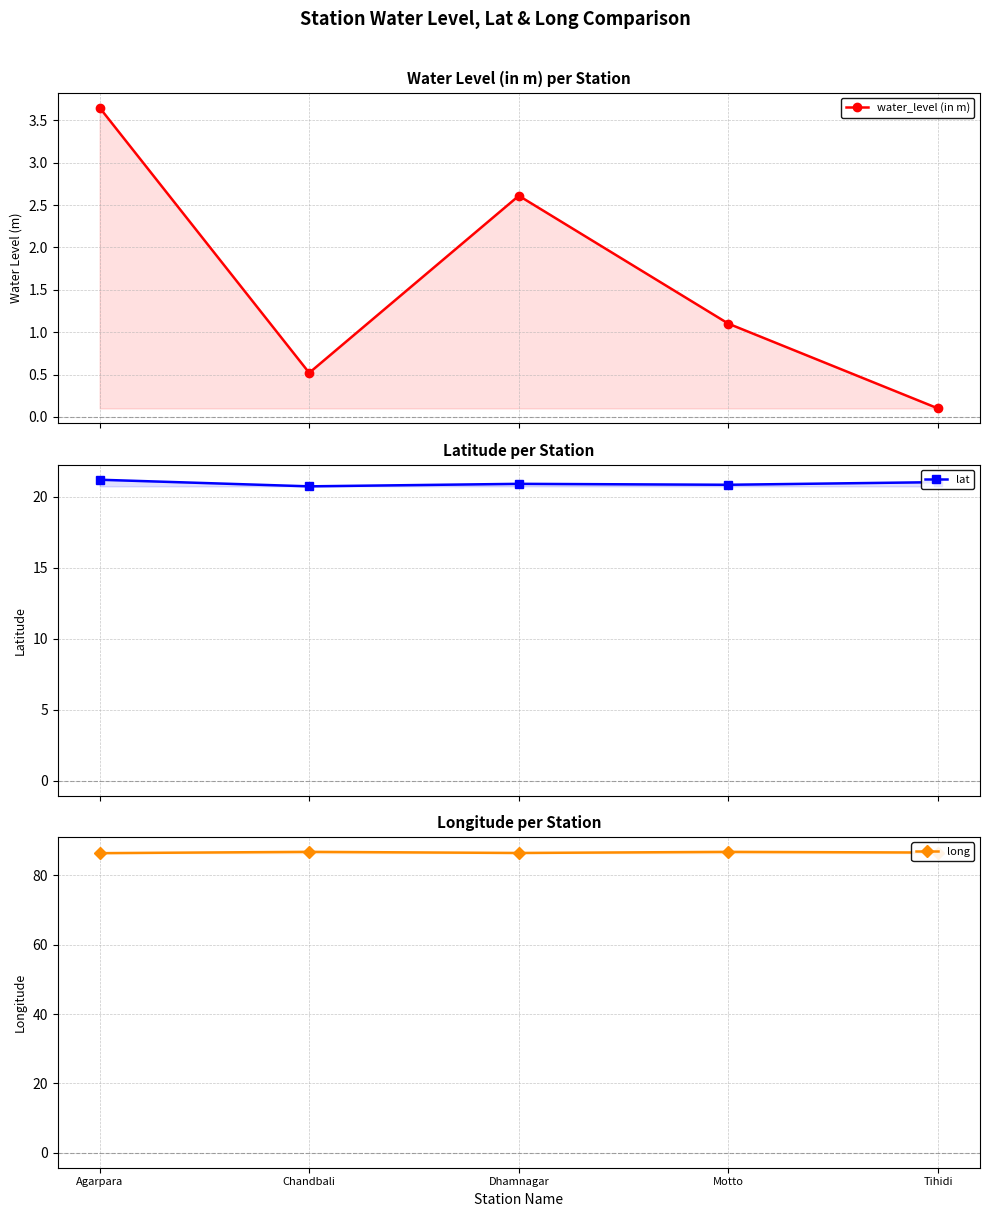

True or false: lat and long cross at least once.

False